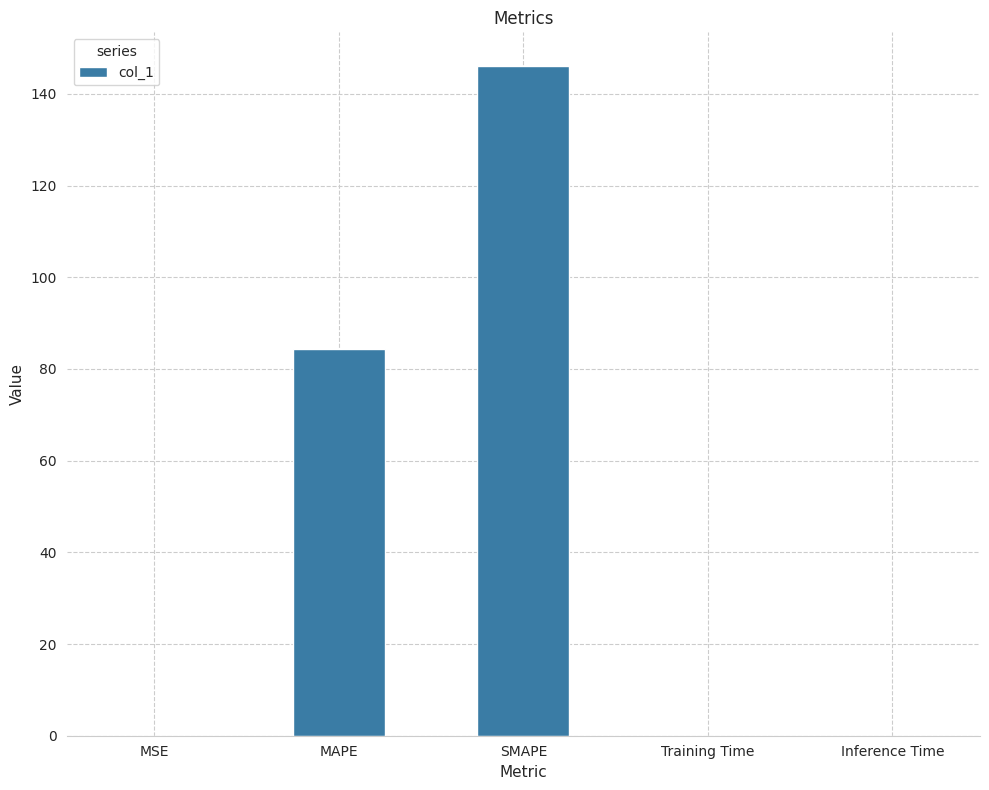

What is the sum of all values?

230.6